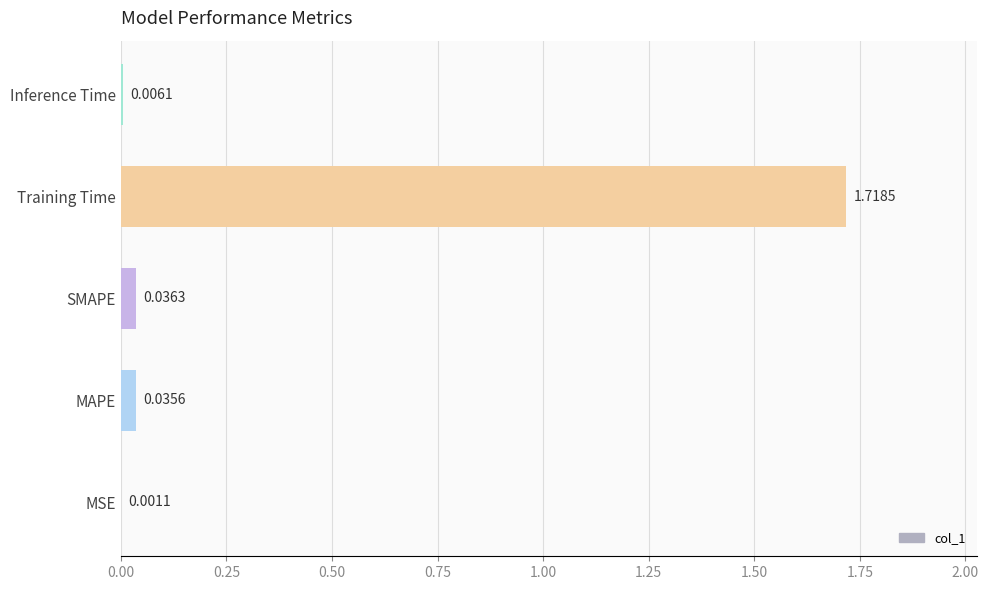

Which label corresponds to the largest value in the chart?

Training Time